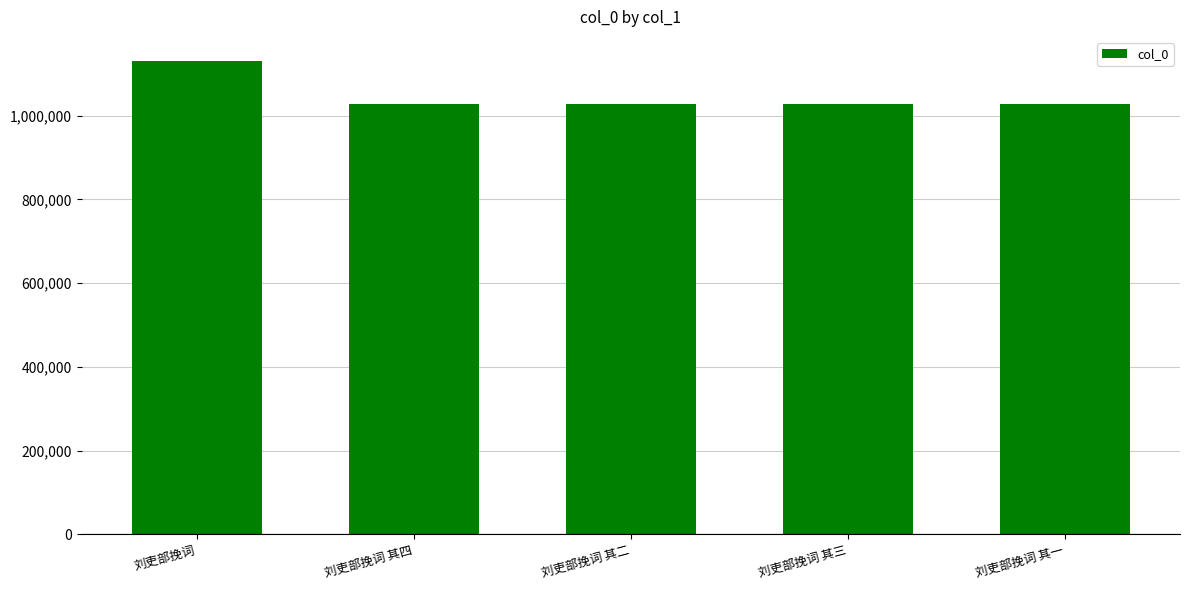

At which label is the value closest to 1079337?

刘吏部挽词 其二